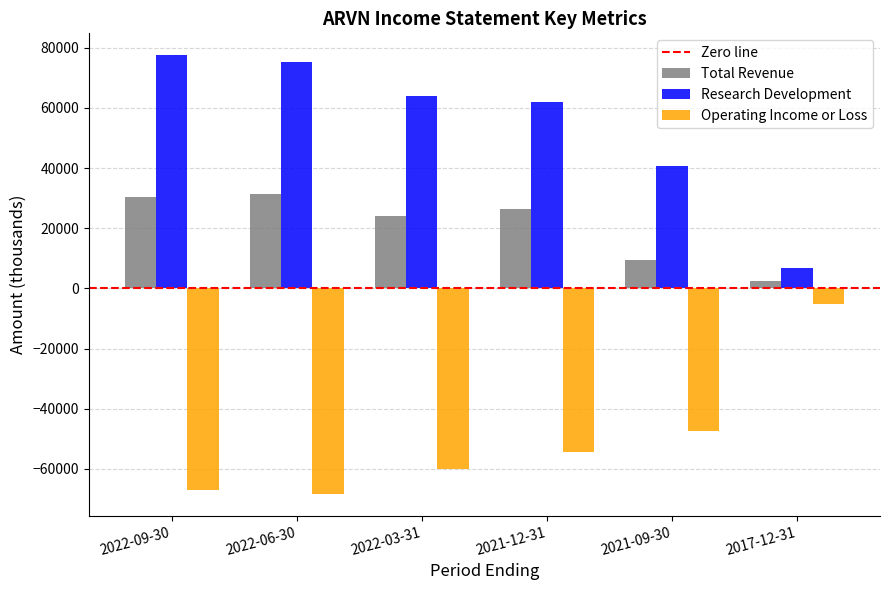

What is the label of the 2nd bar from the left?

2022-06-30